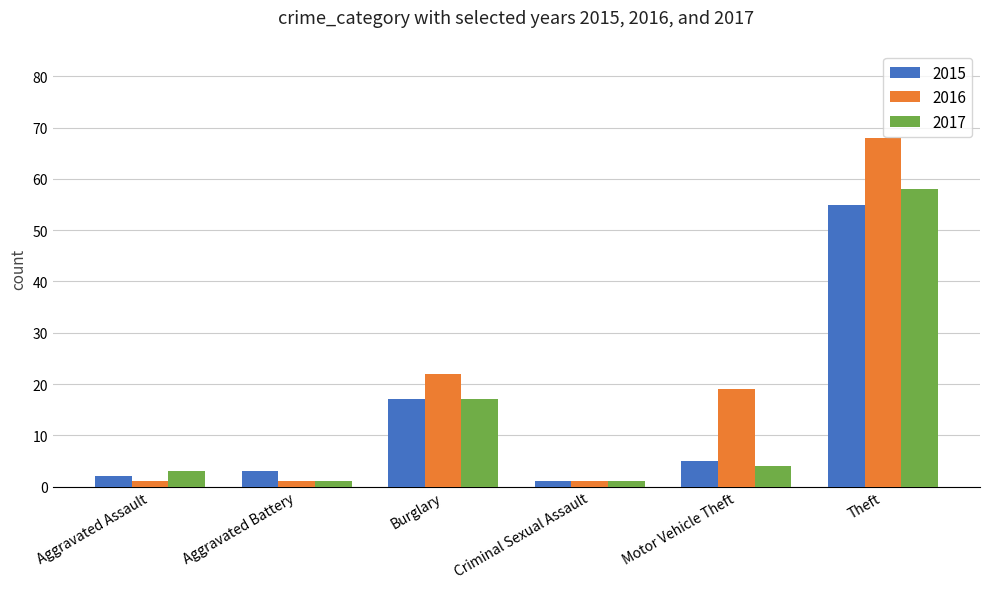

What is the minimum value shown in the chart?

1